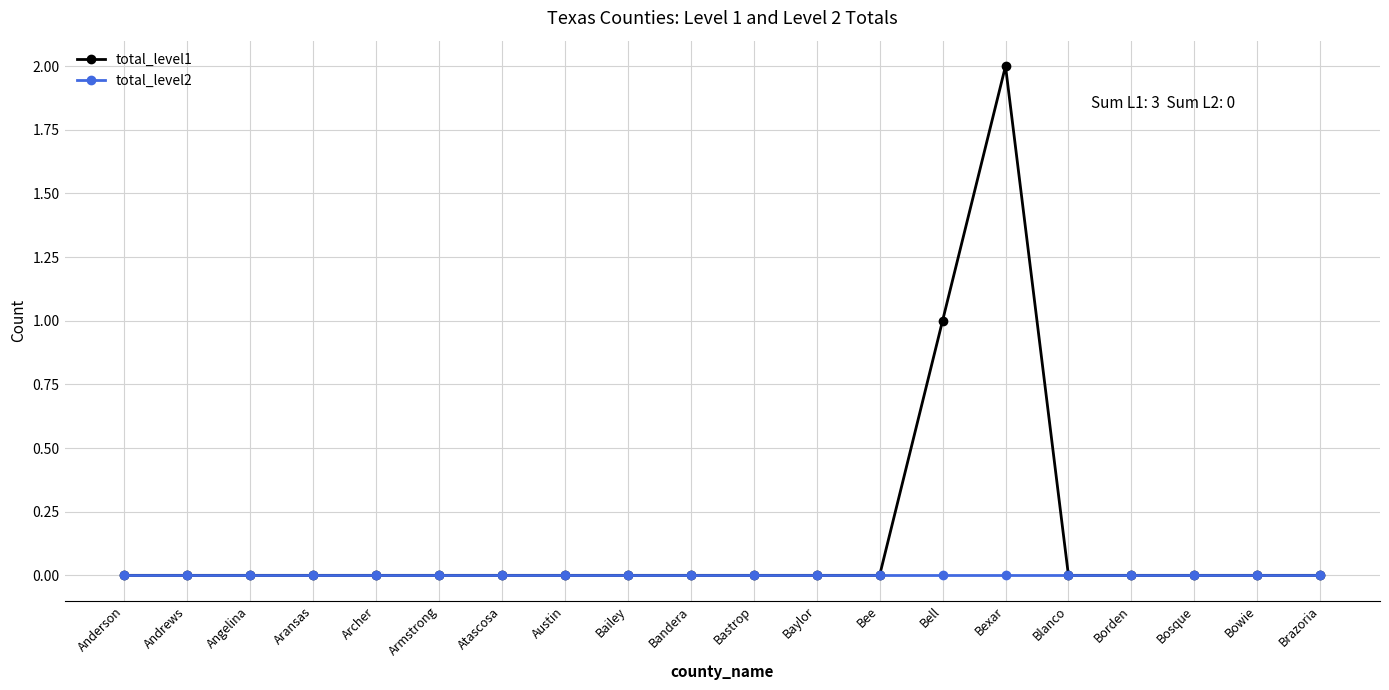

How many lines are shown in the chart?

2